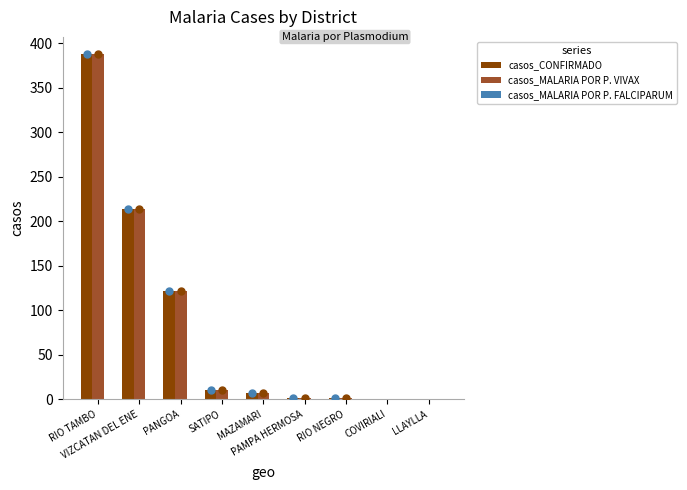

What is the sum of all casos_CONFIRMADO values?

742